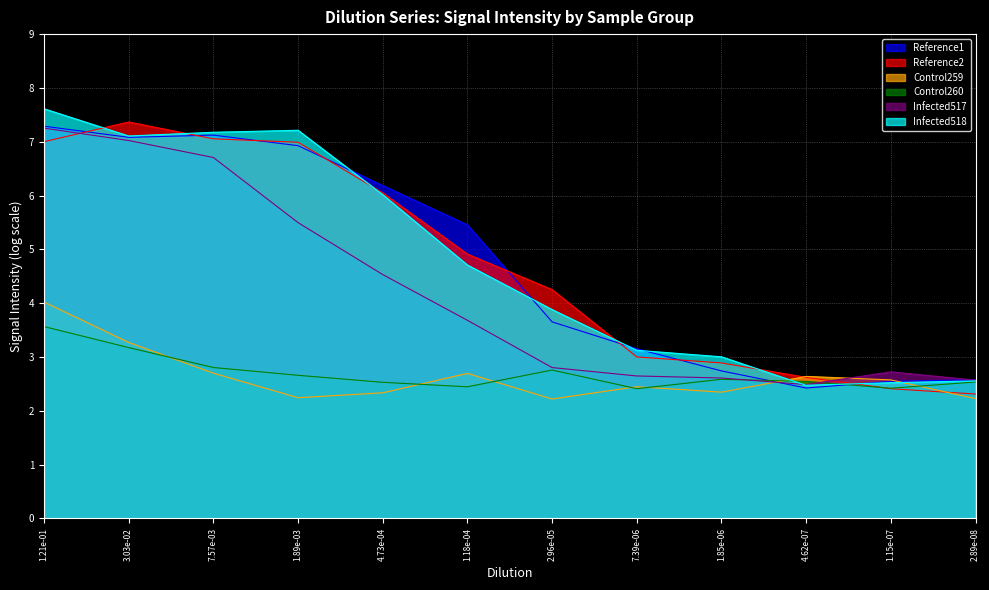

After their last crossing, which series has the higher values: Control260 or Control259?

Control260